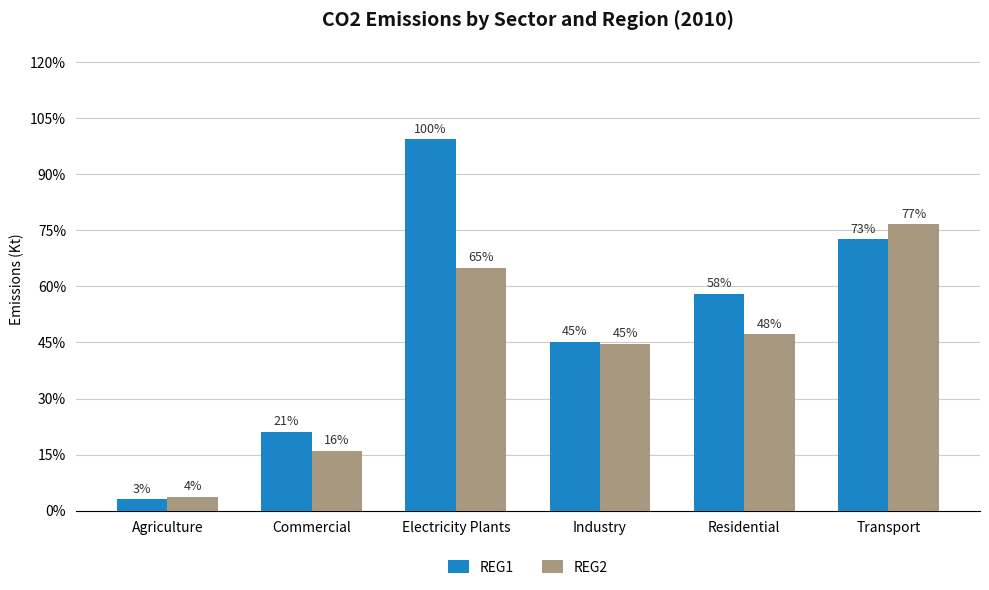

Which series has the widest spread of values?

REG1